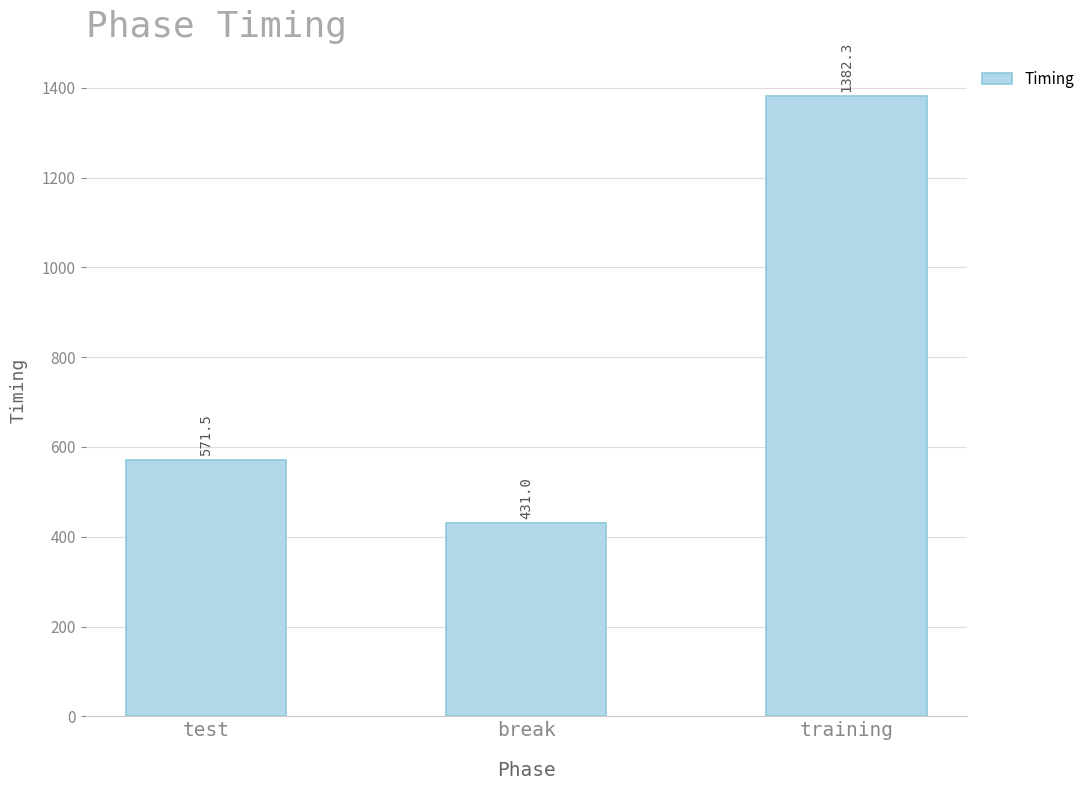

What is the approximate value at break?

431.0